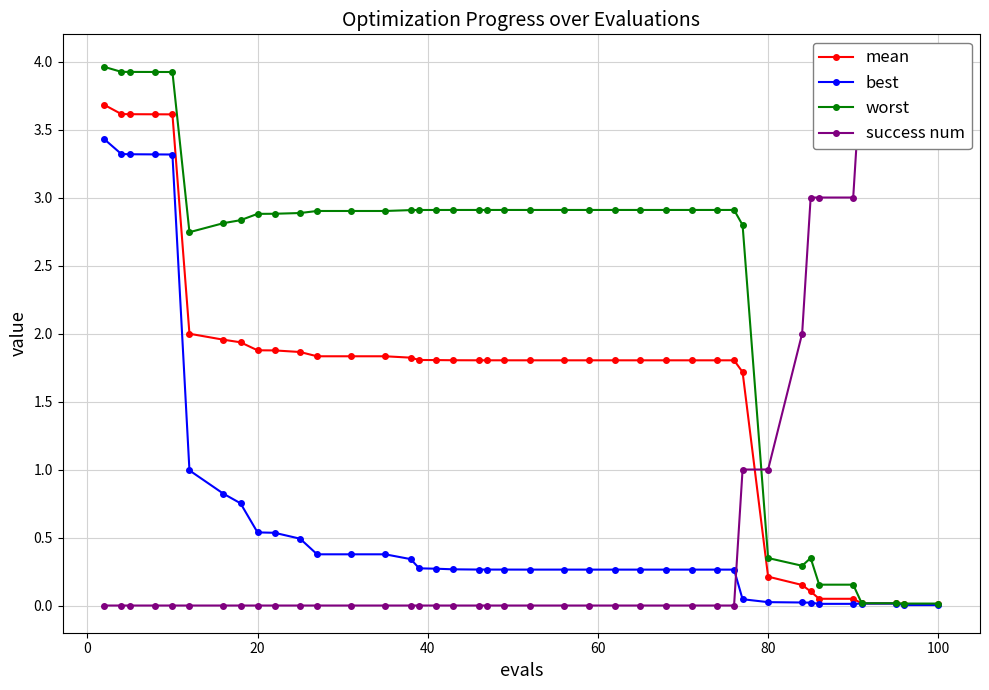

Which series has the widest spread of values?

success num